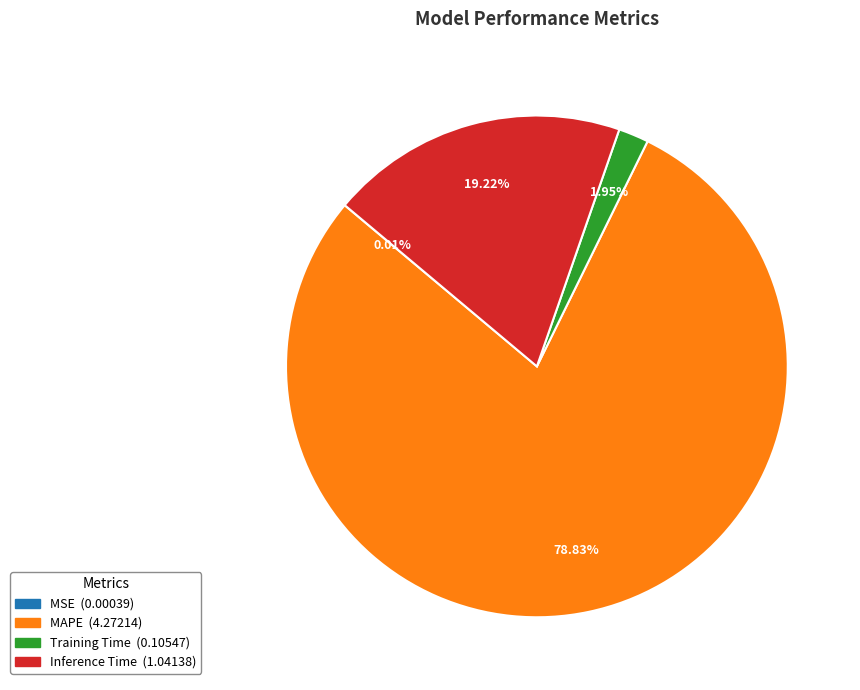

Which category has the biggest portion of the pie?

MAPE